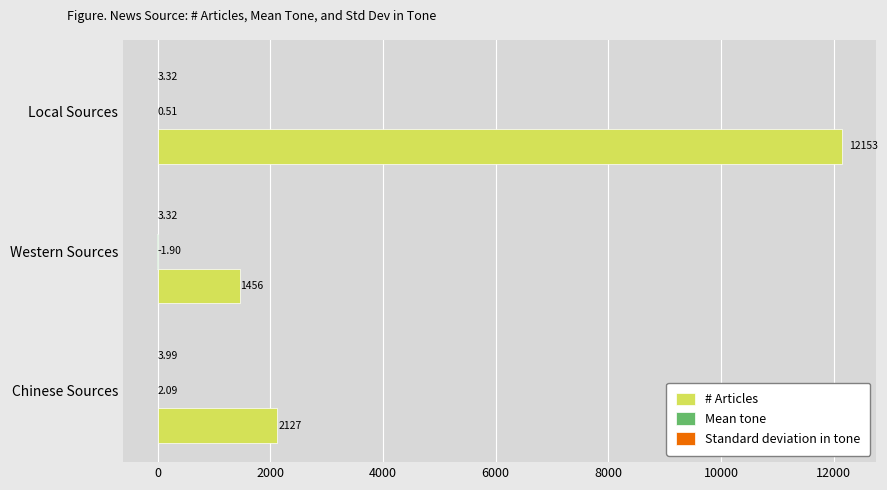

Which series has the largest total across all categories?

# Articles